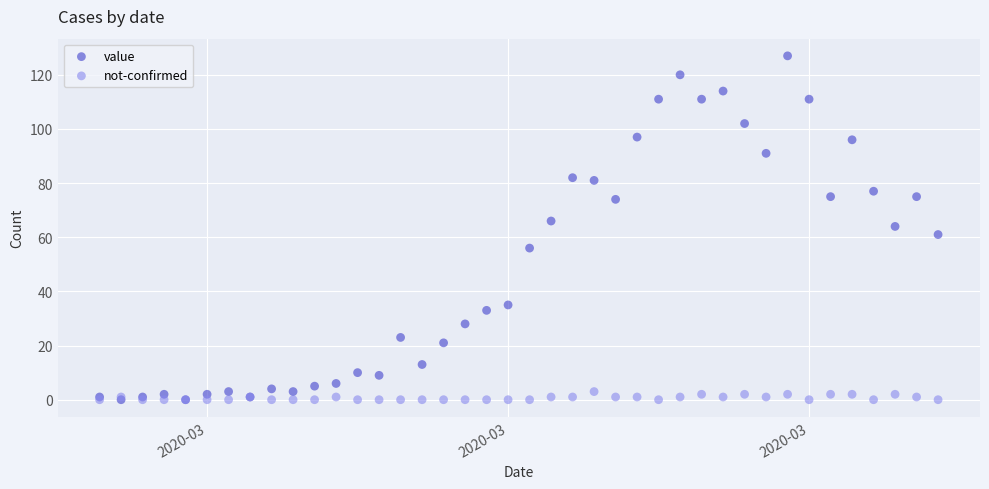

Which series reaches the maximum Y coordinate?

value